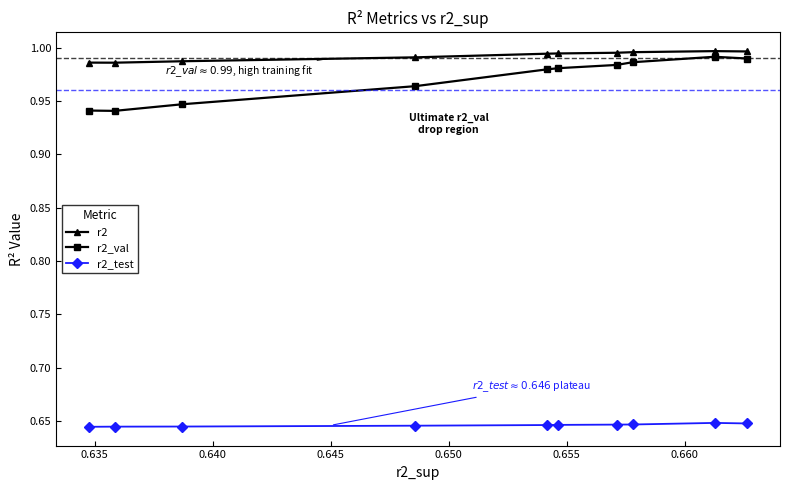

True or false: r2 has more than 0 points higher than both neighbors.

True